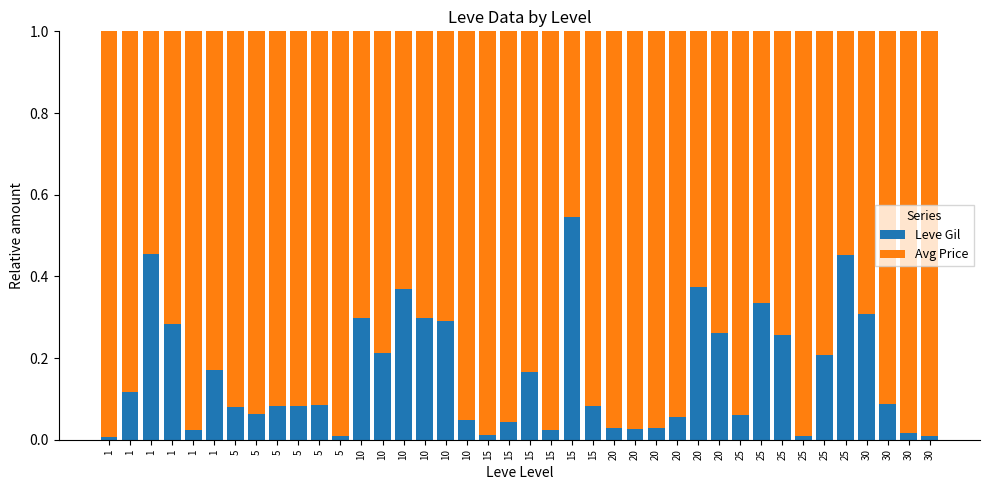

List the series in order of their peak value, highest first.

Avg Price, Leve Gil